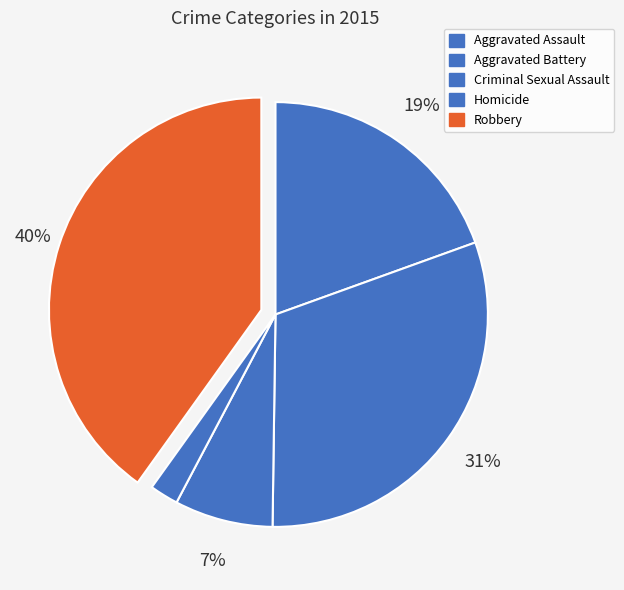

Rank the categories by value from lowest to highest.

Homicide, Criminal Sexual Assault, Aggravated Assault, Aggravated Battery, Robbery